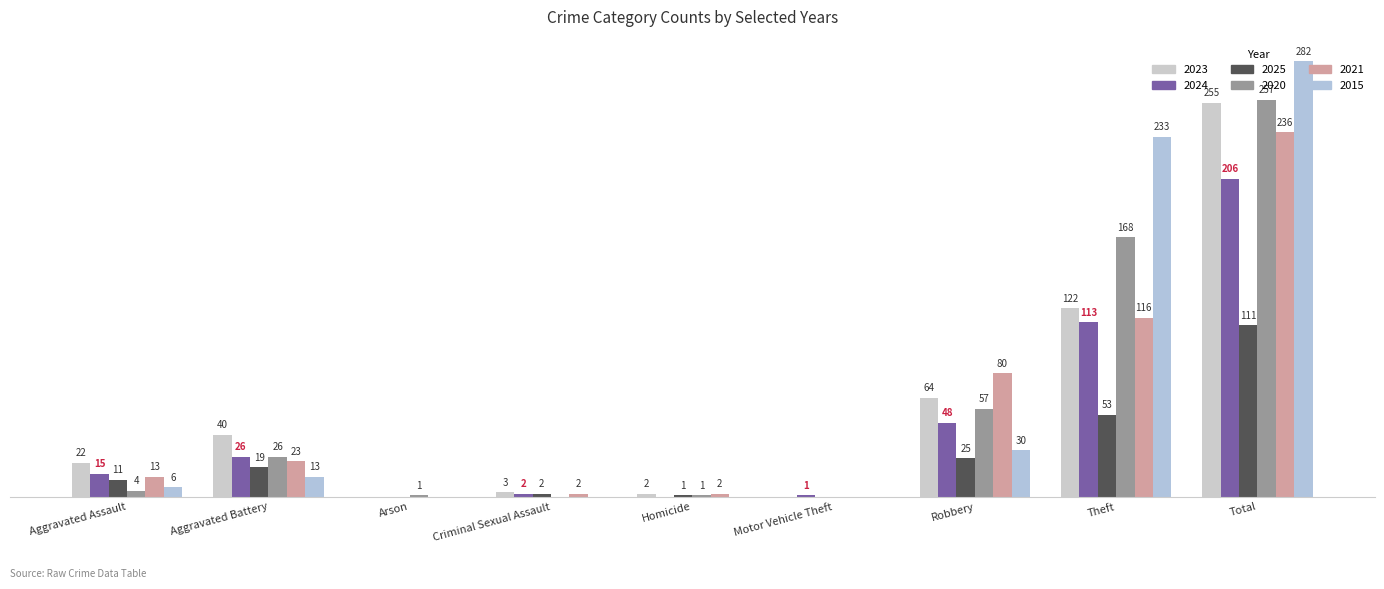

Are the bars grouped side by side (vs. stacked)?

Yes